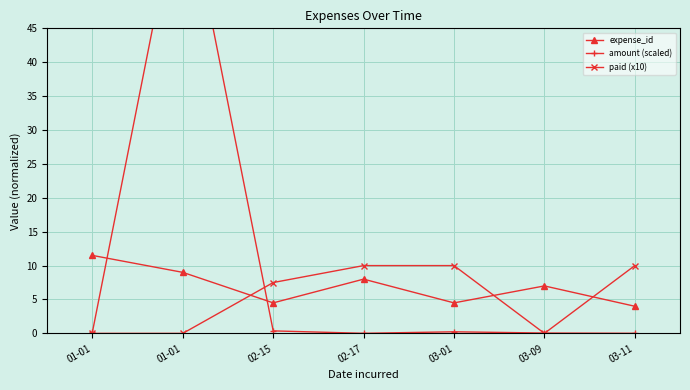

What is the difference between the second highest and minimum values in the amount (scaled) series?

0.4